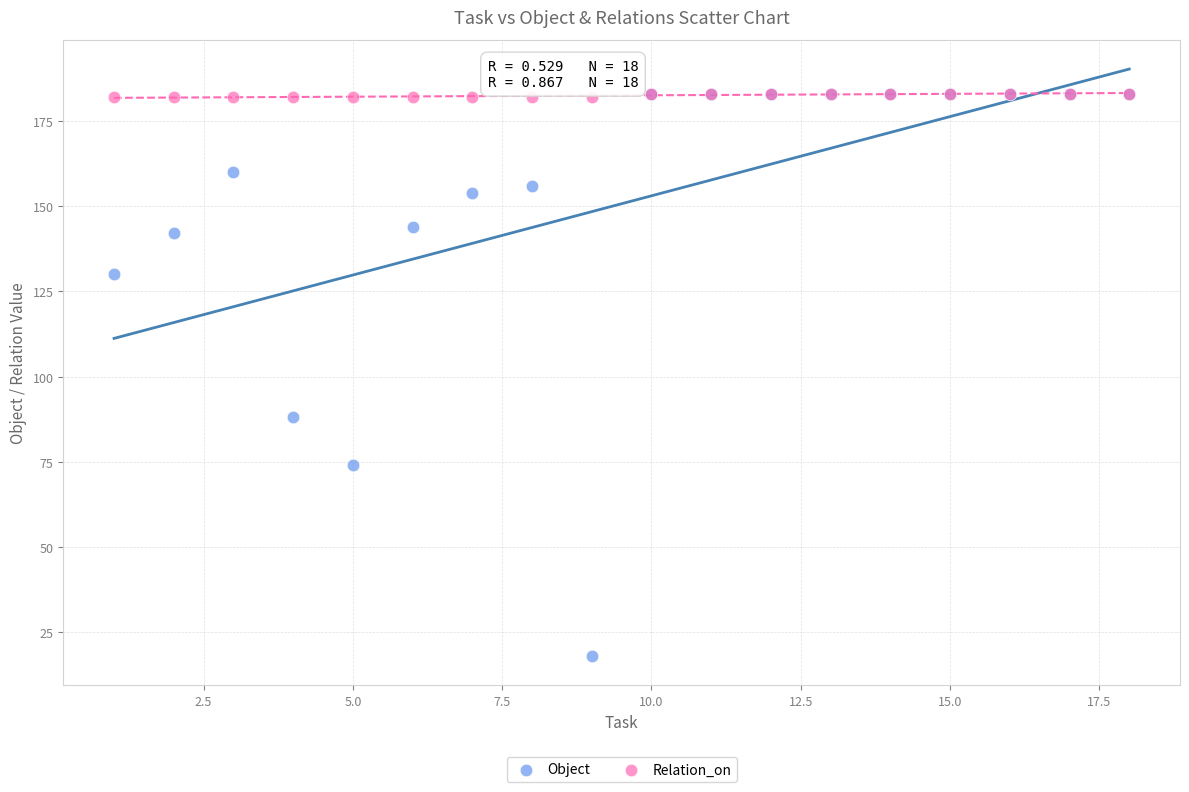

In the Object series, what Y value is closest to 100?

88